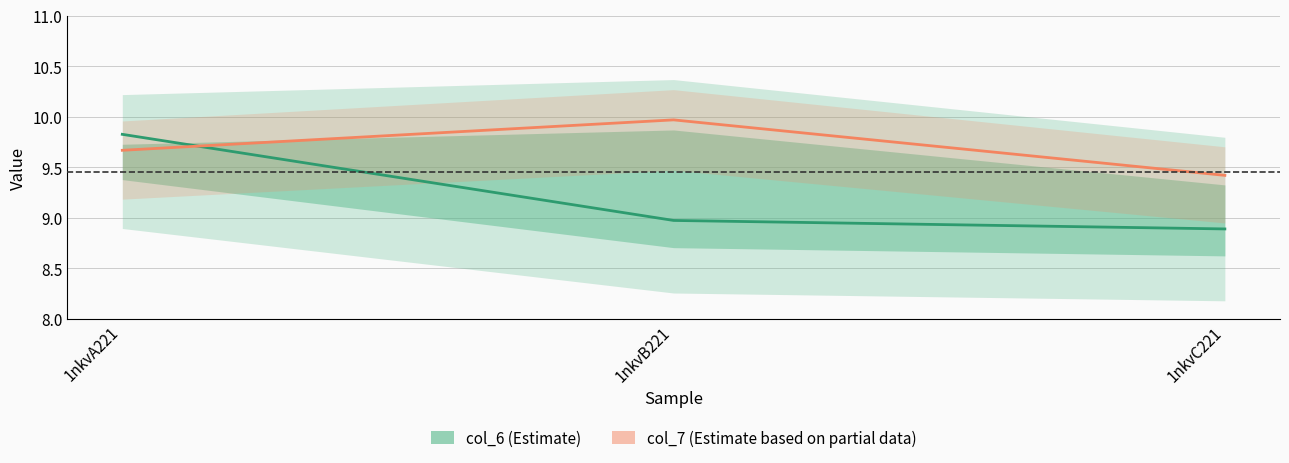

Which category has the lowest value in the col_7 (Estimate based on partial data) series?

1nkvC221